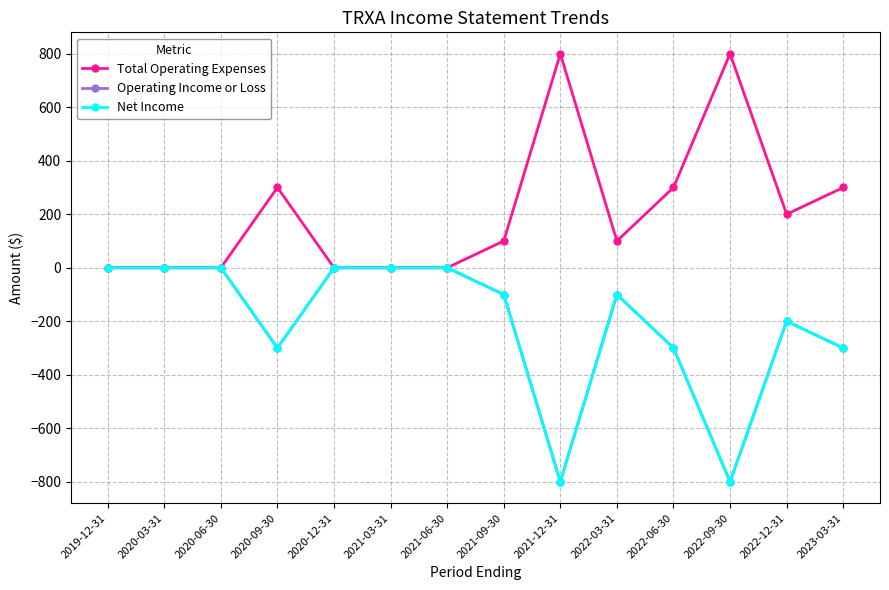

Where does the Net Income series first go above -100?

2019-12-31